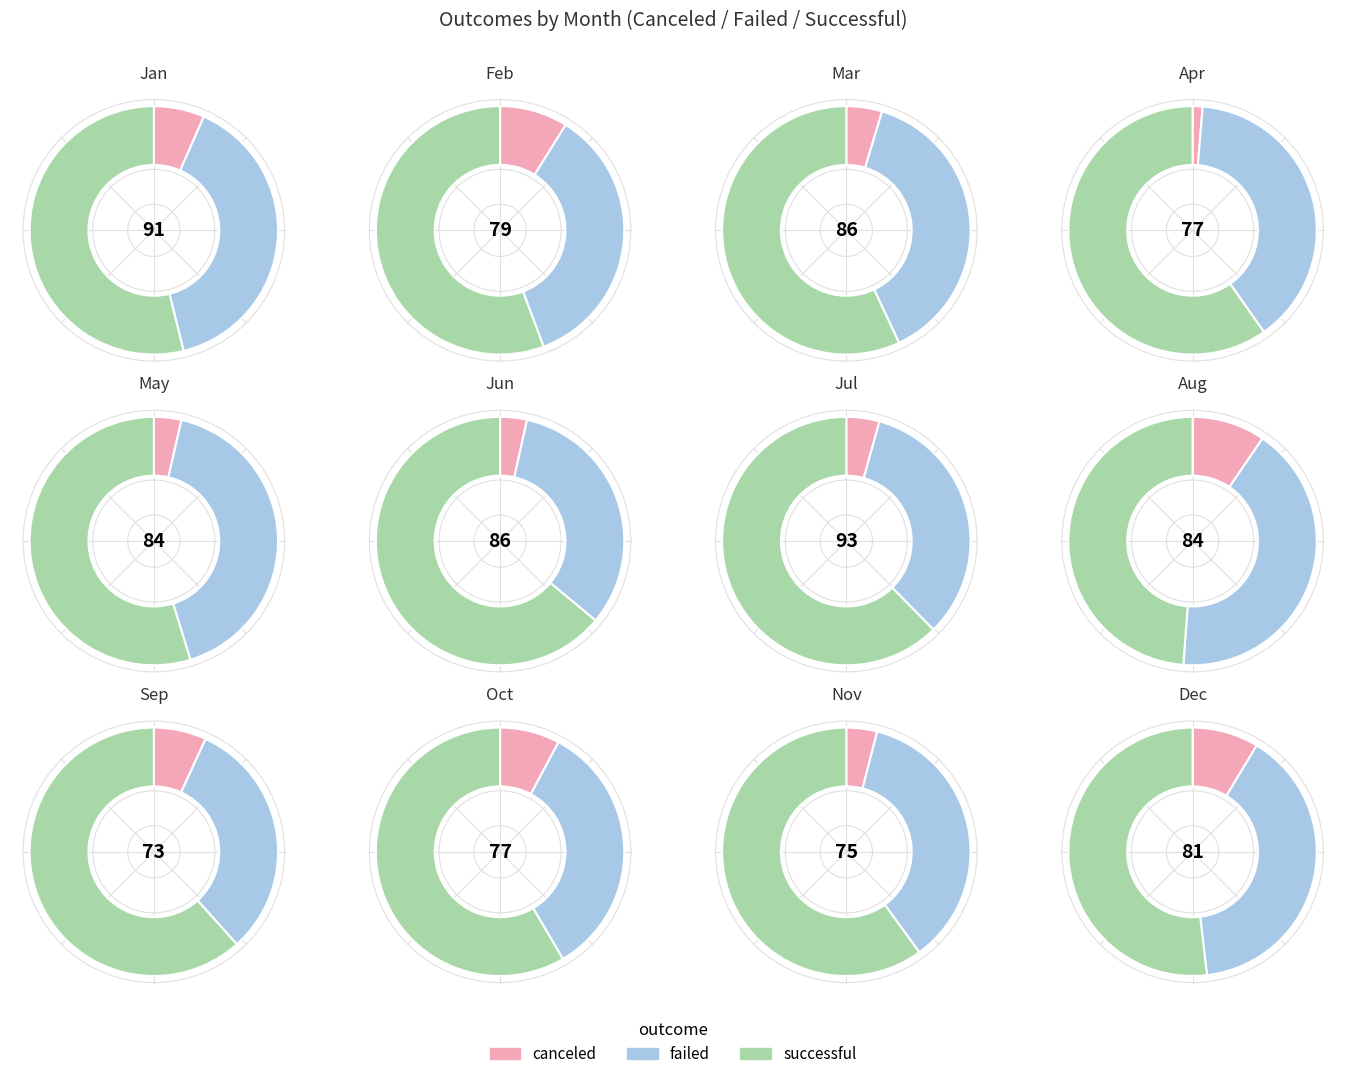

To the nearest percent, what is the combined percentage of May and Jan?

17%